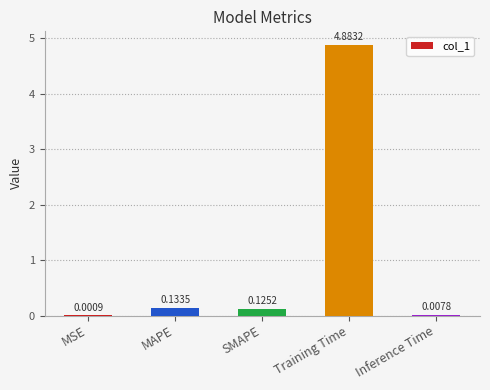

At which label is the value closest to 2?

MAPE